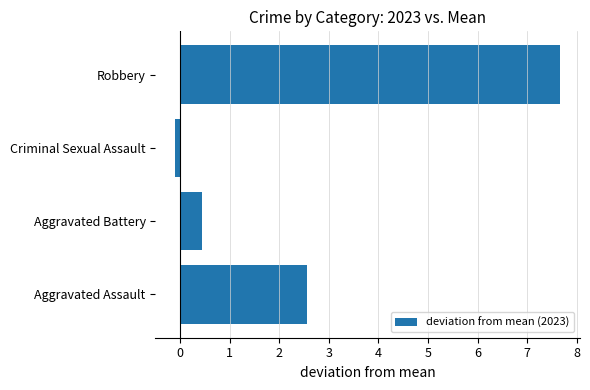

Are the bars horizontal?

Yes